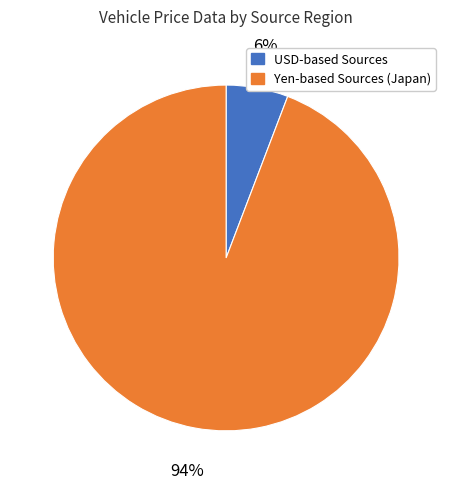

Is there any slice that represents more than half of the pie?

Yes